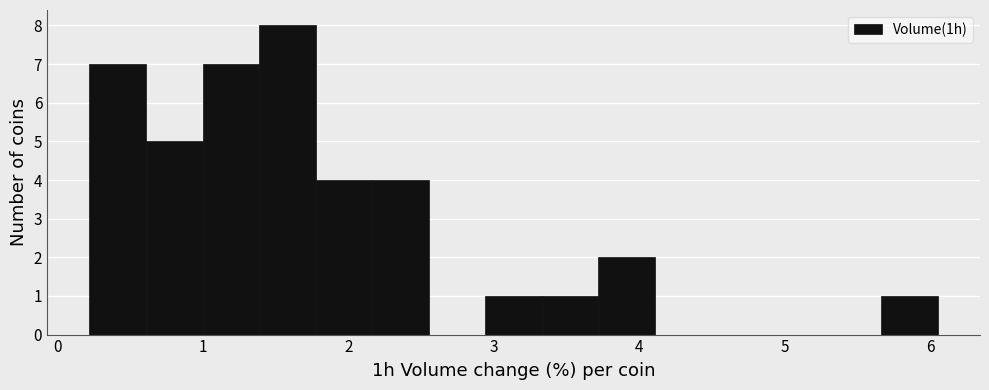

Around what value on the x-axis is the tallest bar? Give the approximate position of its centre, as read against the axis.

1.6